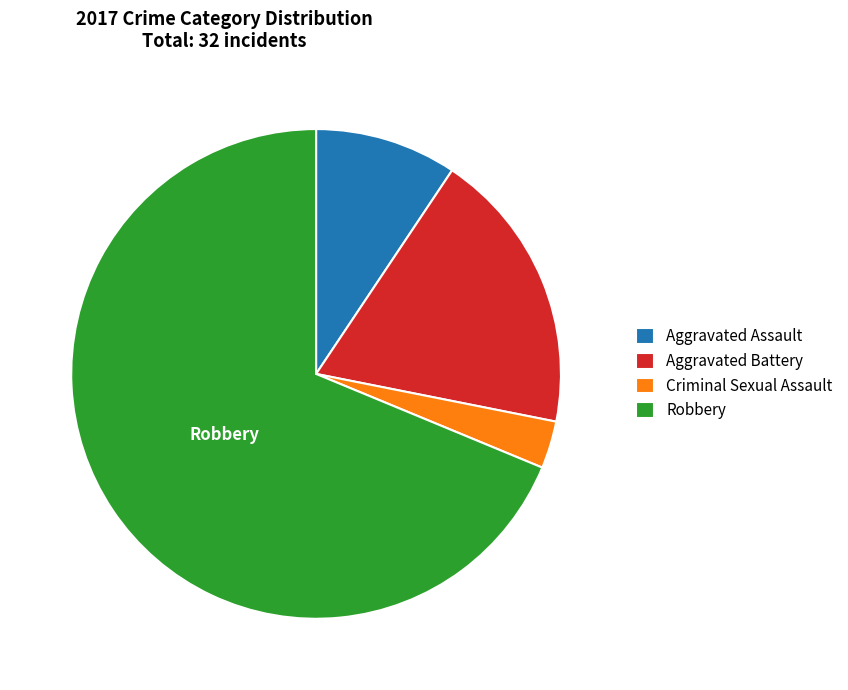

Combined, do Criminal Sexual Assault and Aggravated Assault account for over 50%?

No